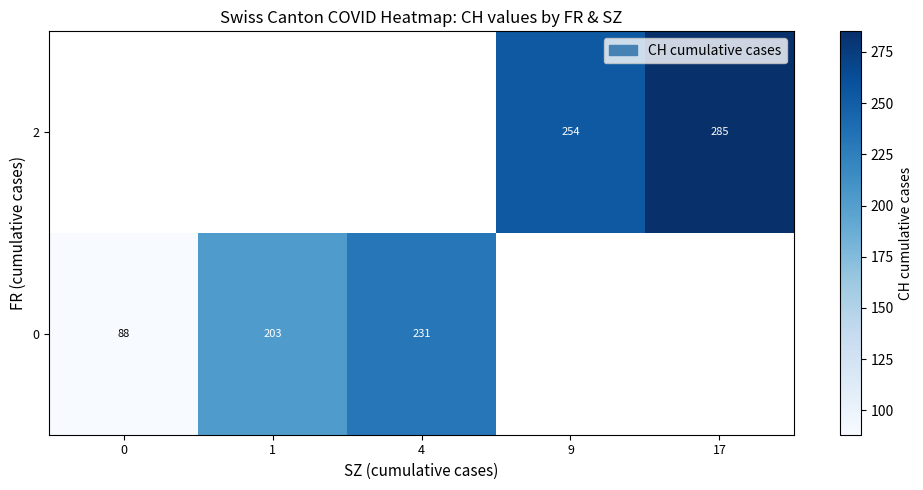

Where is 0 nearest to the value 159?

1